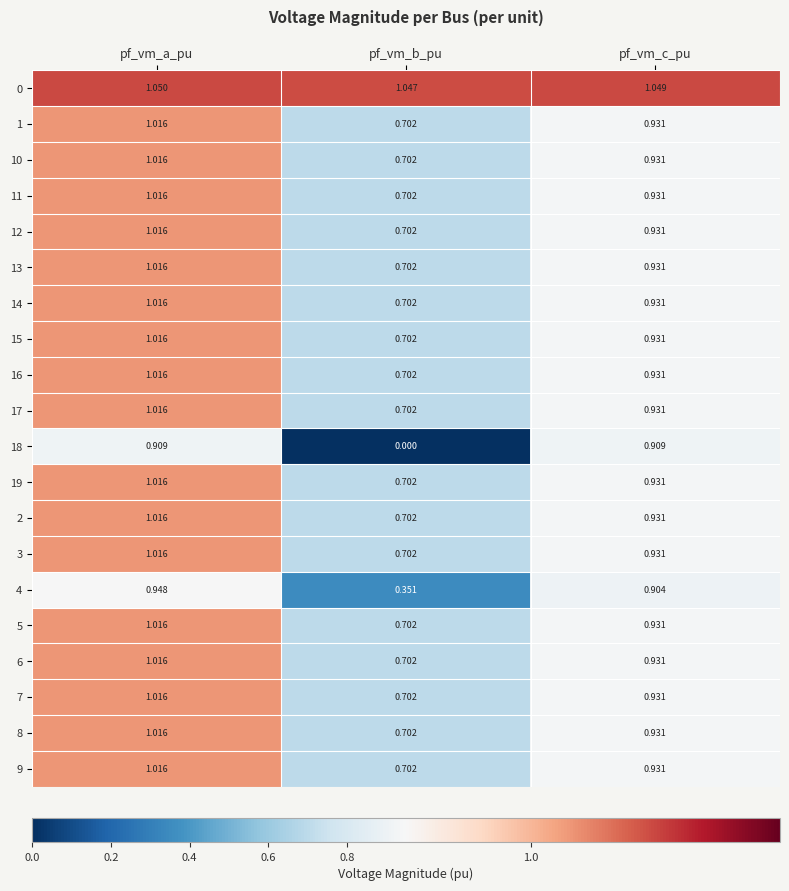

At which label is 13 closest to 0?

pf_vm_b_pu